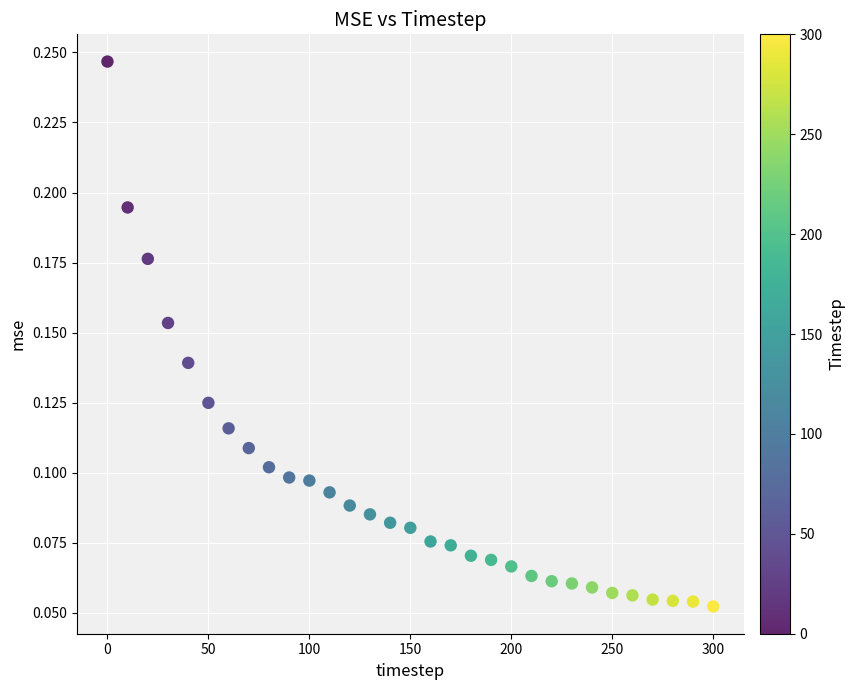

What is the range of X values (max minus min)?

300.0